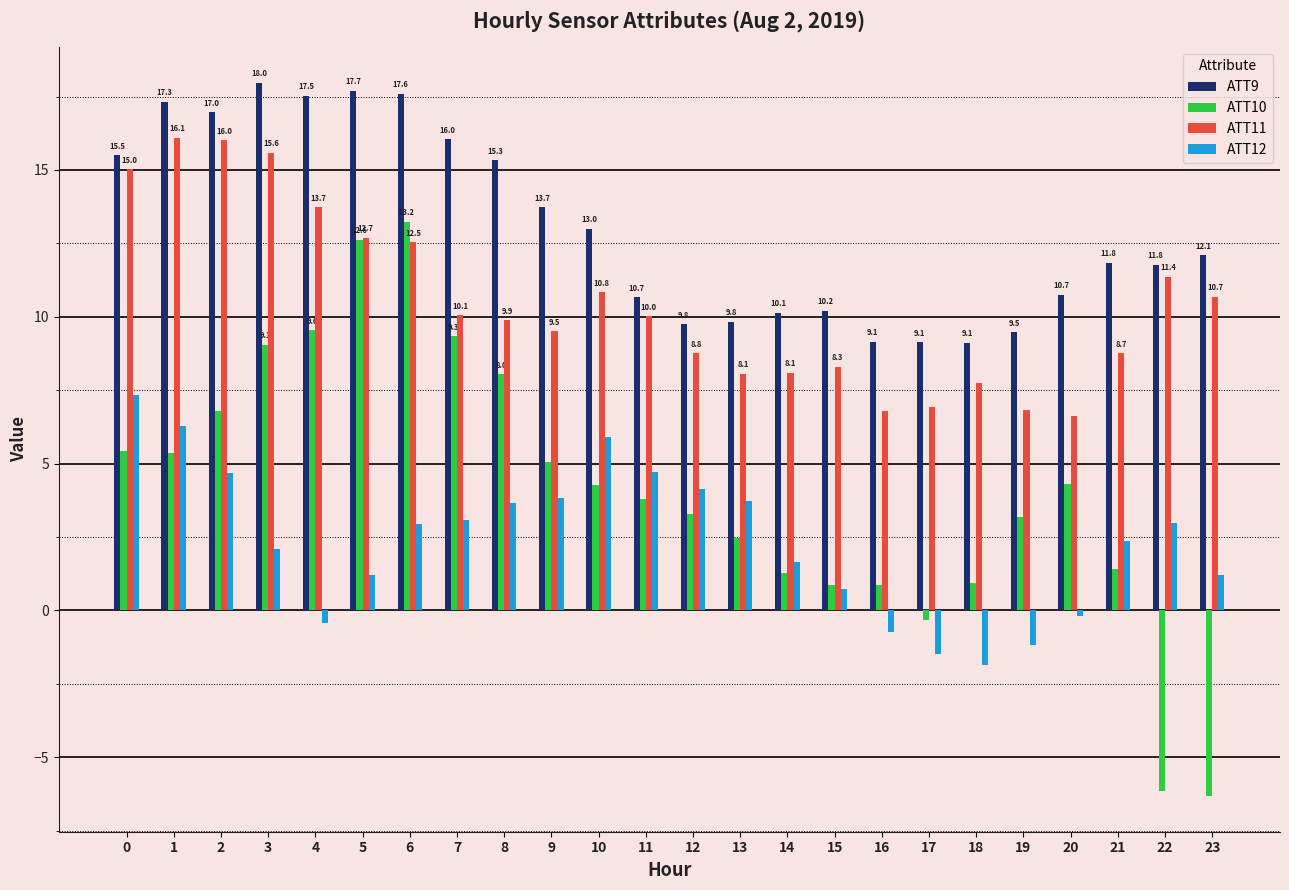

Between 10 and 23, which series saw the biggest shift?

ATT10